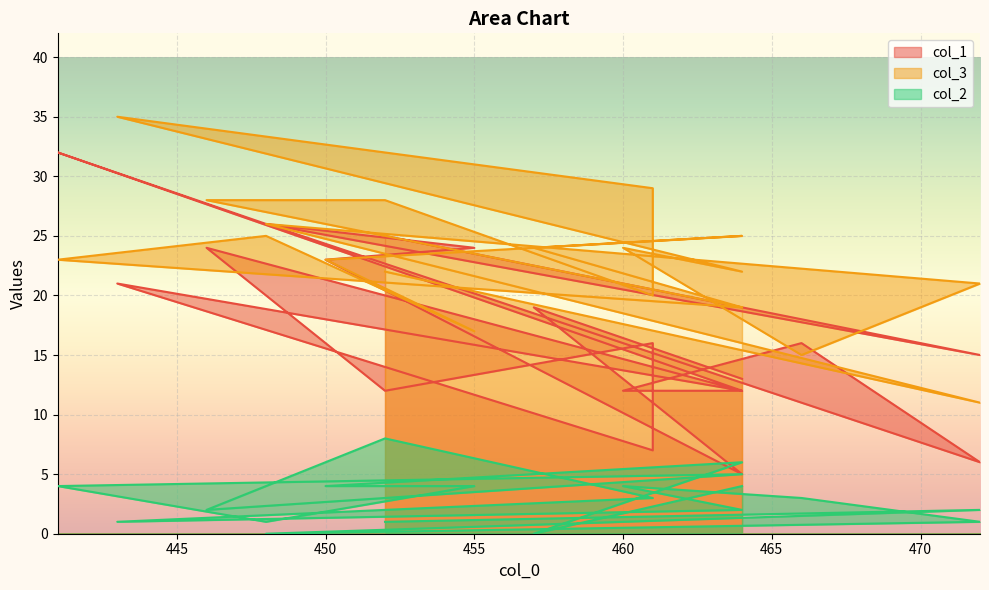

What is the sum of the col_2 values at 452 and 441?

5